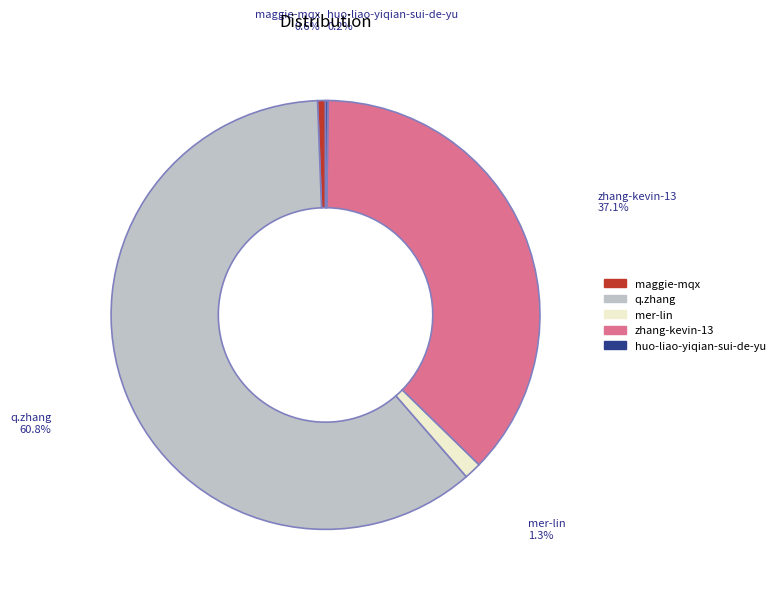

Which has a higher value, maggie-mqx or mer-lin?

mer-lin